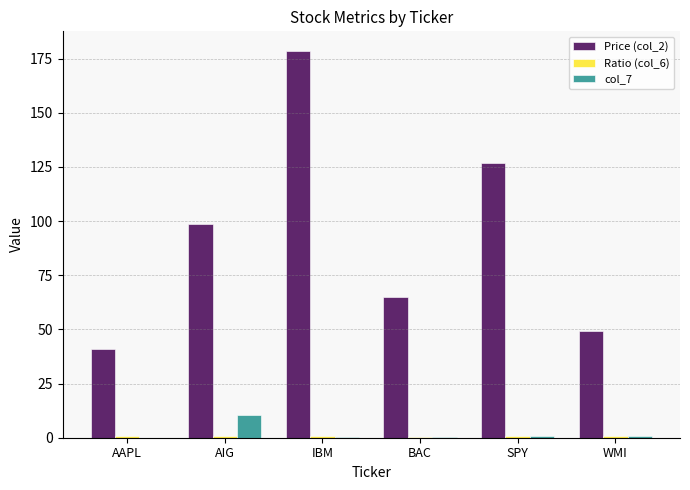

What is the maximum value for Price (col_2)?

178.6